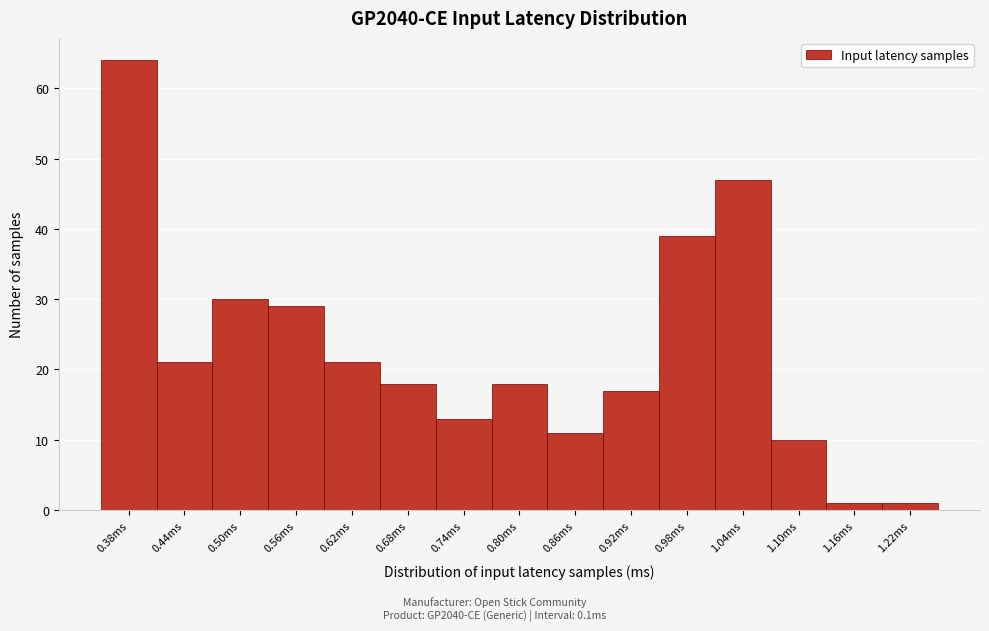

Reading left to right, list all the values displayed in this chart.

0.38ms=64	0.44ms=21	0.50ms=30	0.56ms=29	0.62ms=21	0.68ms=18	0.74ms=13	0.80ms=18	0.86ms=11	0.92ms=17	0.98ms=39	1.04ms=47	1.10ms=10	1.16ms=1	1.22ms=1